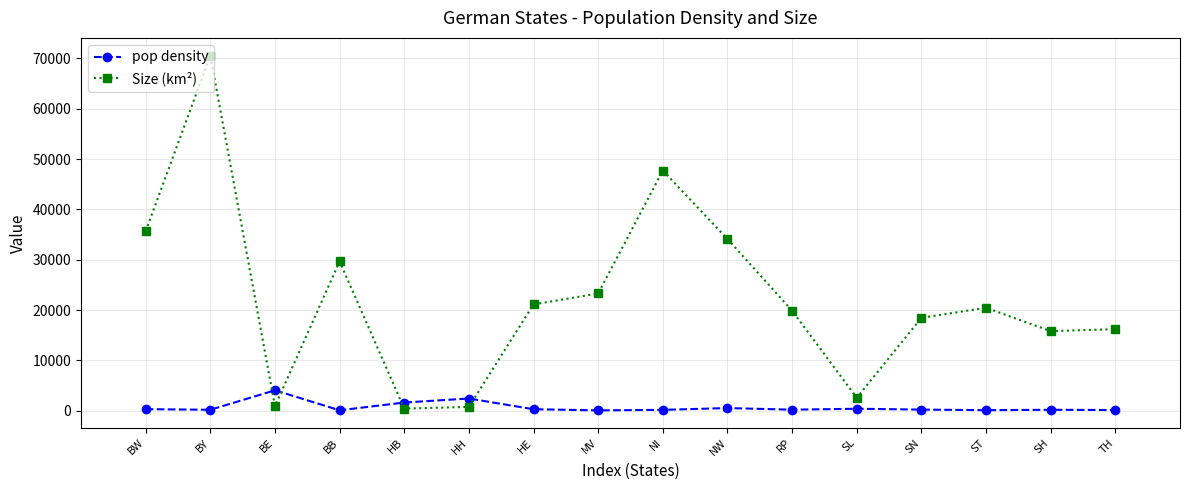

True or false: Size (km²) has a value of 19858.0 at RP.

True